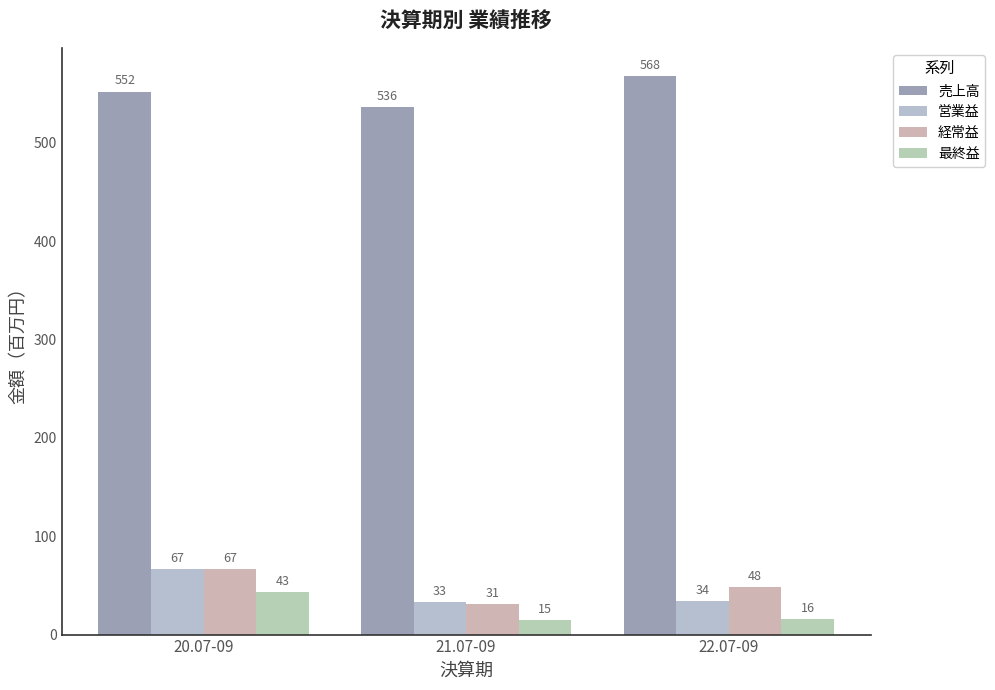

Reading left to right, extract all data points from this chart.

売上高: 552	536	568
営業益: 67	33	34
経常益: 67	31	48
最終益: 43	15	16